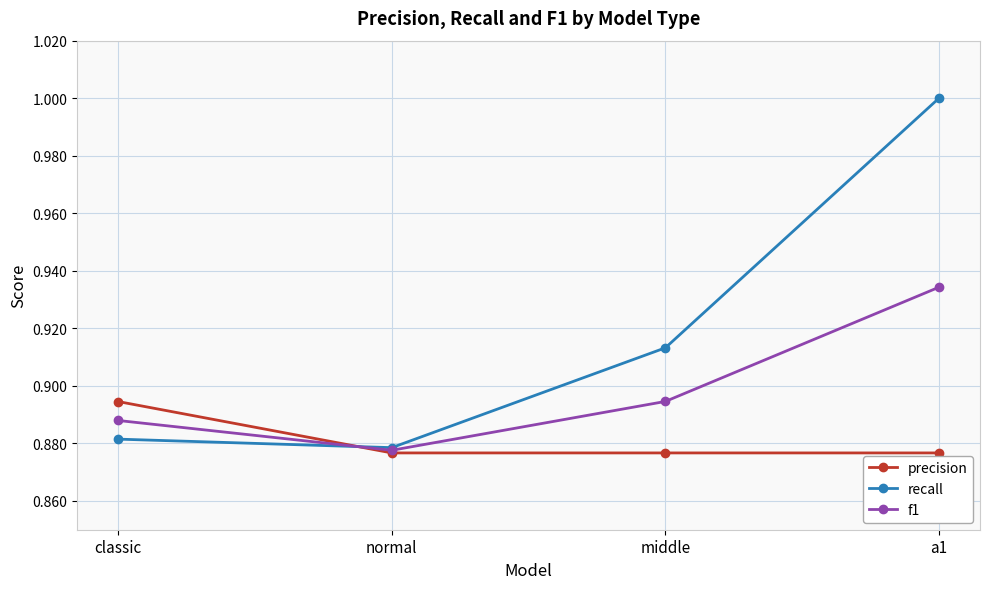

What is the sum of the precision values at a1 and middle?

1.8